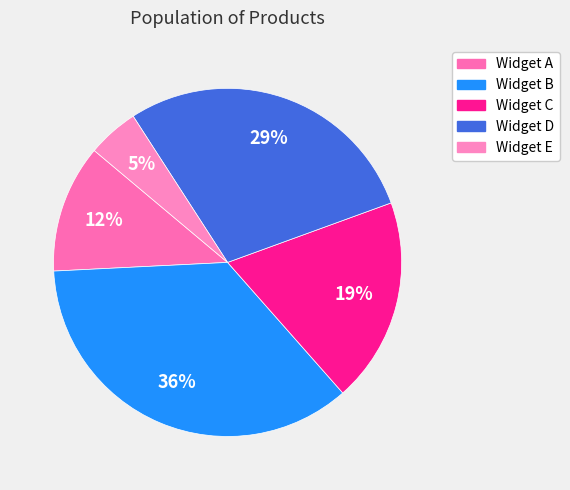

Which category has the smallest portion of the pie?

Widget E